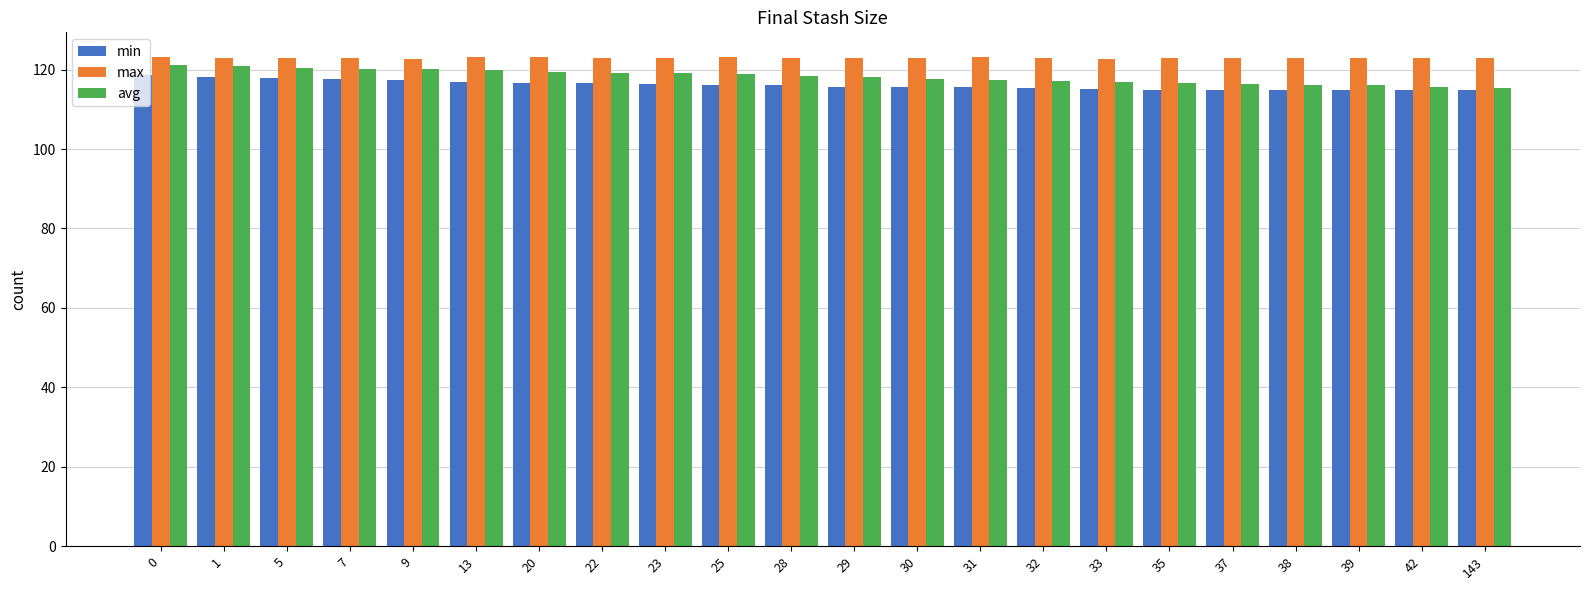

List the series in order of their overall mean, lowest first.

min, avg, max